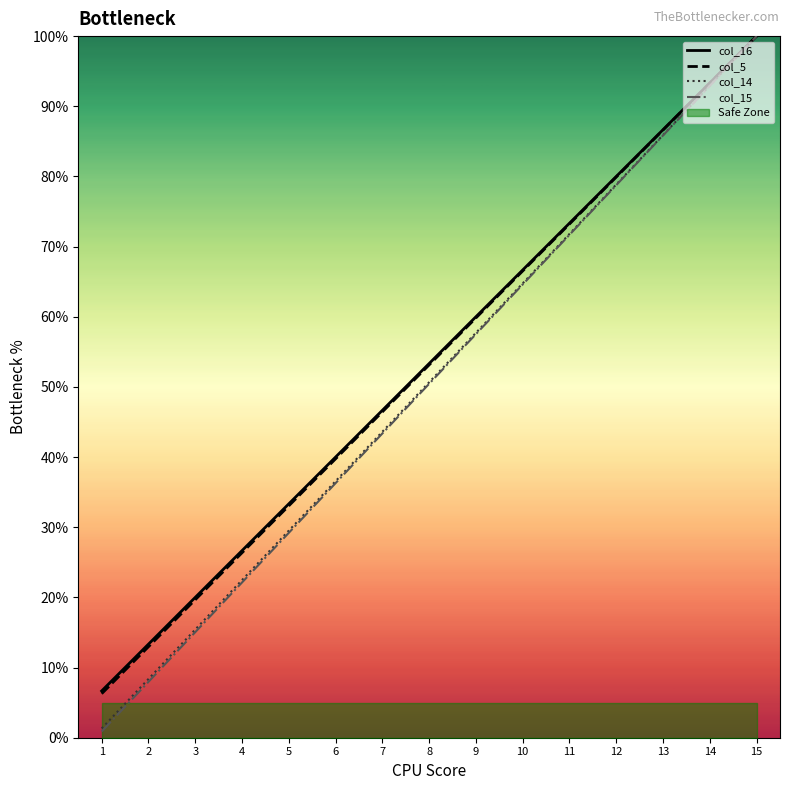

What is the minimum value shown in the chart?

0.9